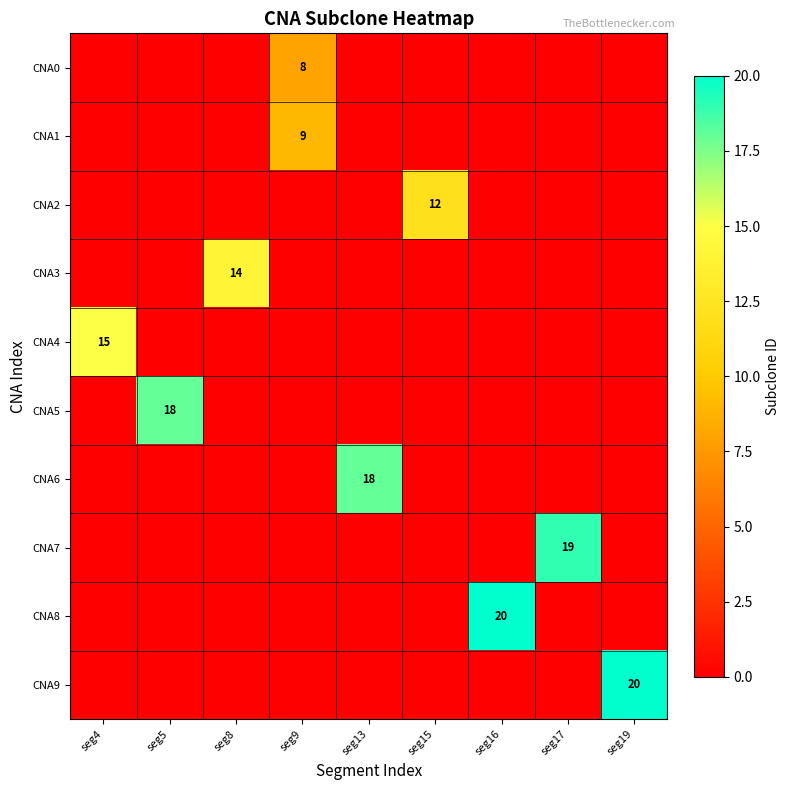

At which category is the sum across all series the highest?

seg16